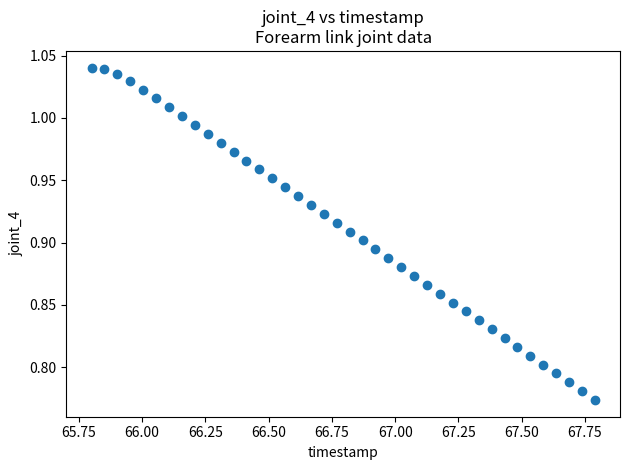

What is the range of Y values (max minus min)?

0.3